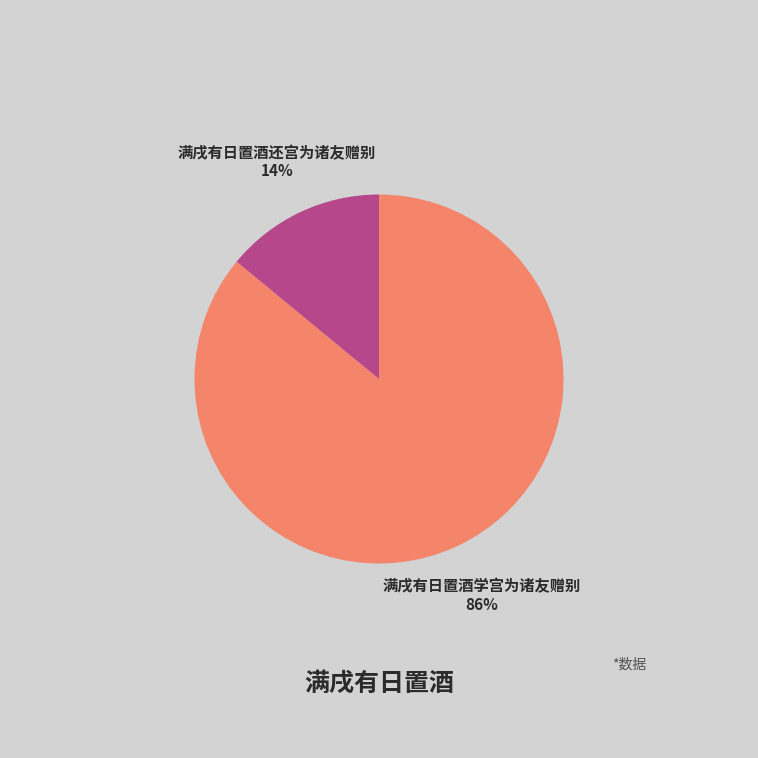

Is it true that 满戌有日置酒学宫为诸友赠别 is 74% of the pie?

False